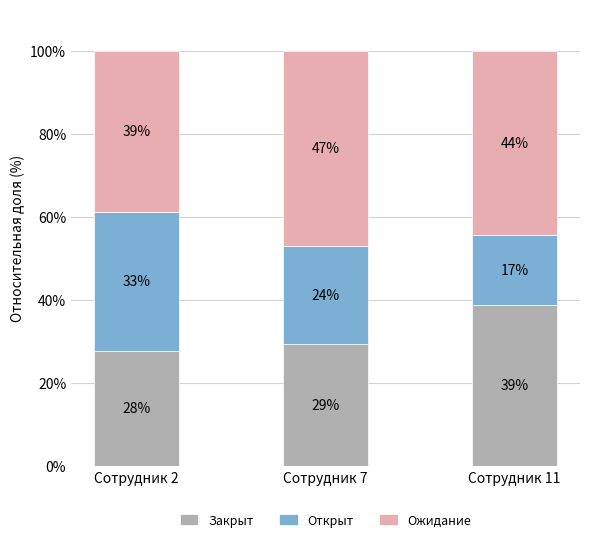

At which label does Ожидание first exceed 44?

Сотрудник 7